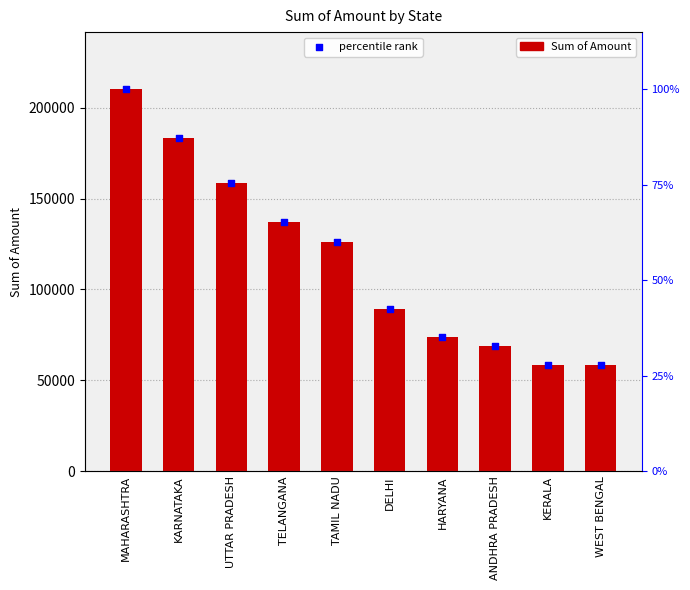

Which series has the largest total across all categories?

Sum of Amount